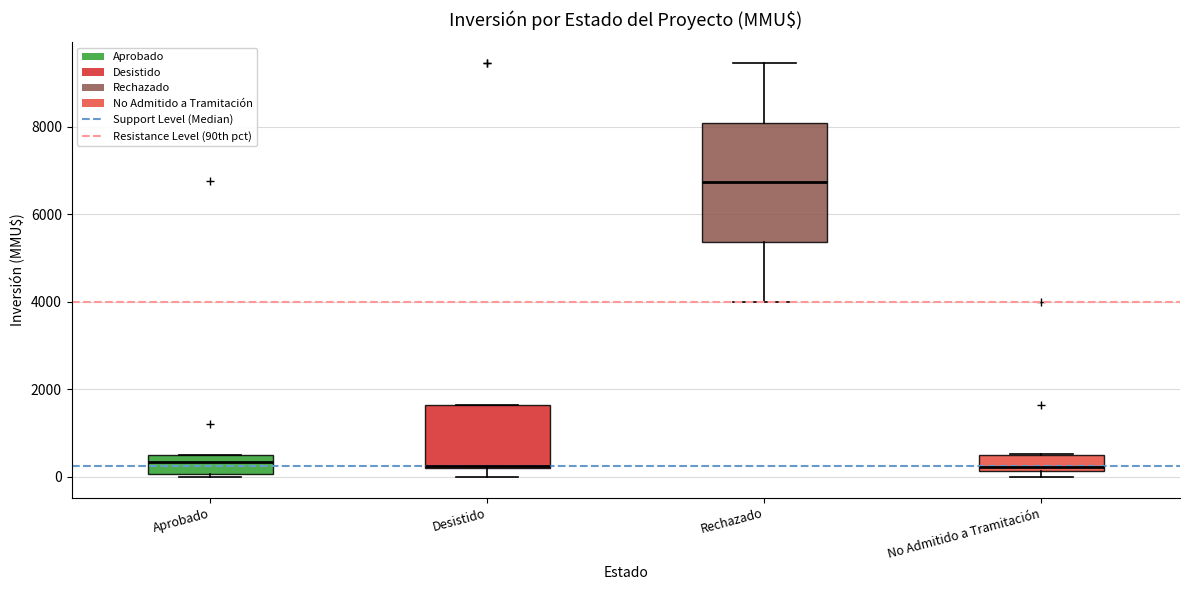

Reading left to right, read every box against the y-axis: the position of its median line, the range the box covers, and the ends of its whiskers. The values are not printed on the chart, so give them approximately, as read against the axis.

Aprobado: median 400, box 0 to 600, whiskers 0 (just below the box's lower edge) to 600
Desistido: median 200, box 200 to 1600, whiskers 0 to 1600
Rechazado: median 6800, box 5400 to 8000, whiskers 4000 to 9400
No Admitido a Tramitación: median 200 (just above the box's lower edge), box 200 to 600, whiskers 0 to 600